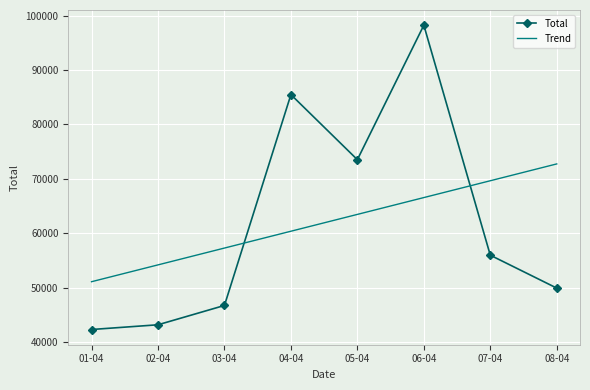

Which series changed the most between 02-04 and 05-04?

Total